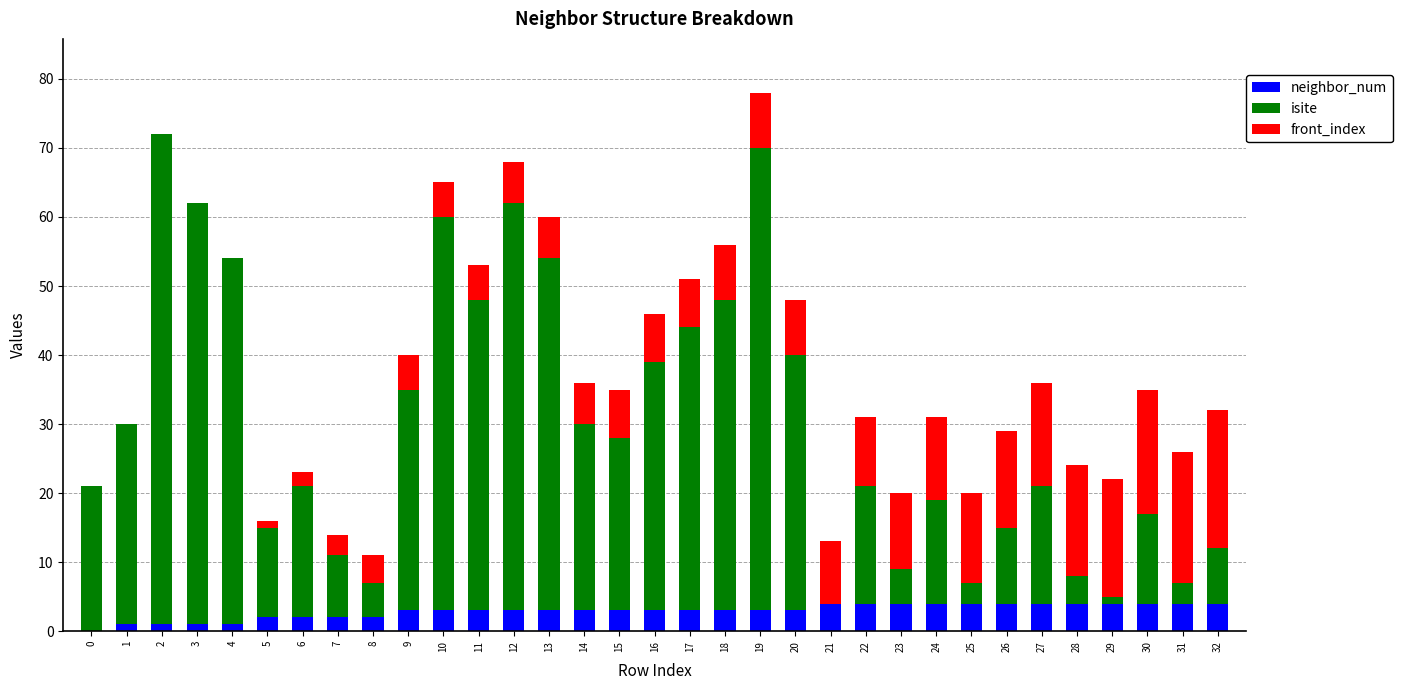

The neighbor_num series shows 3 at 12. True or false?

True